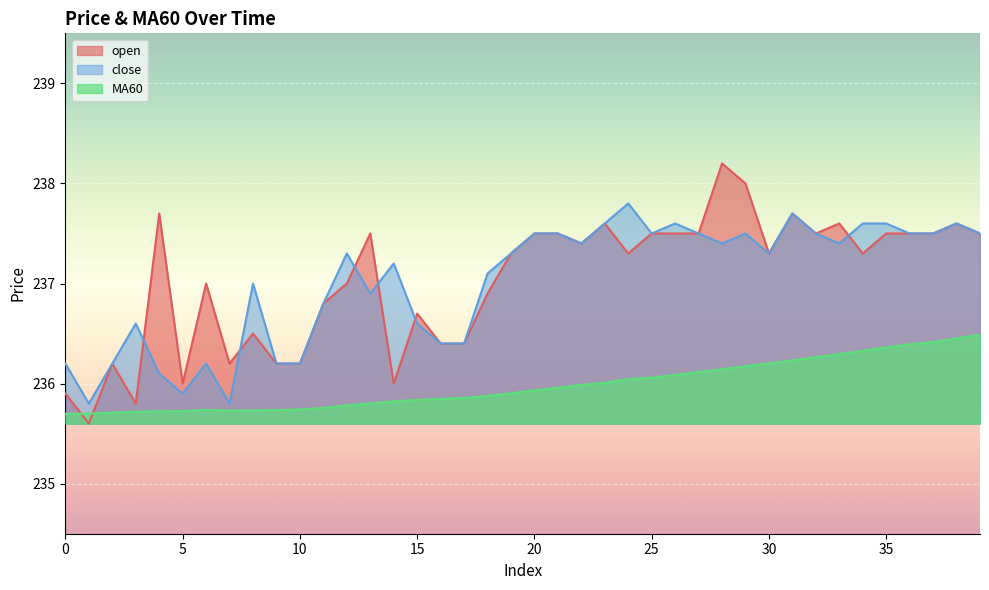

Where do open and close first cross each other?

3 and 4